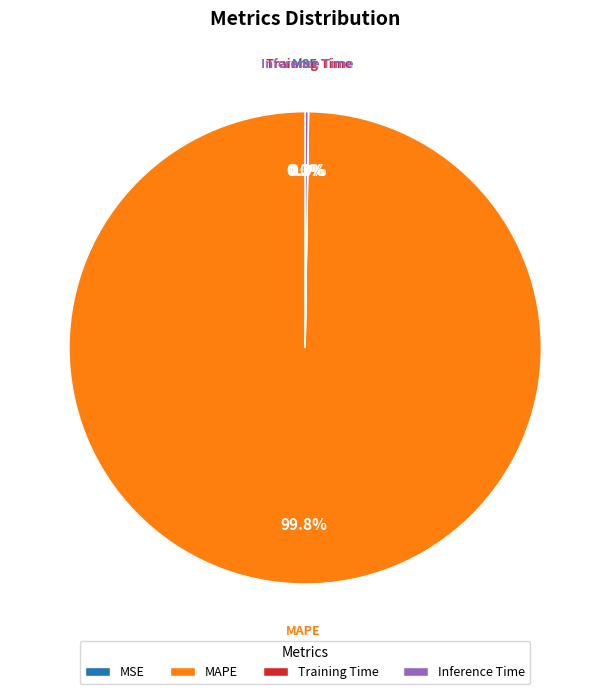

Is there a majority slice in this chart?

Yes